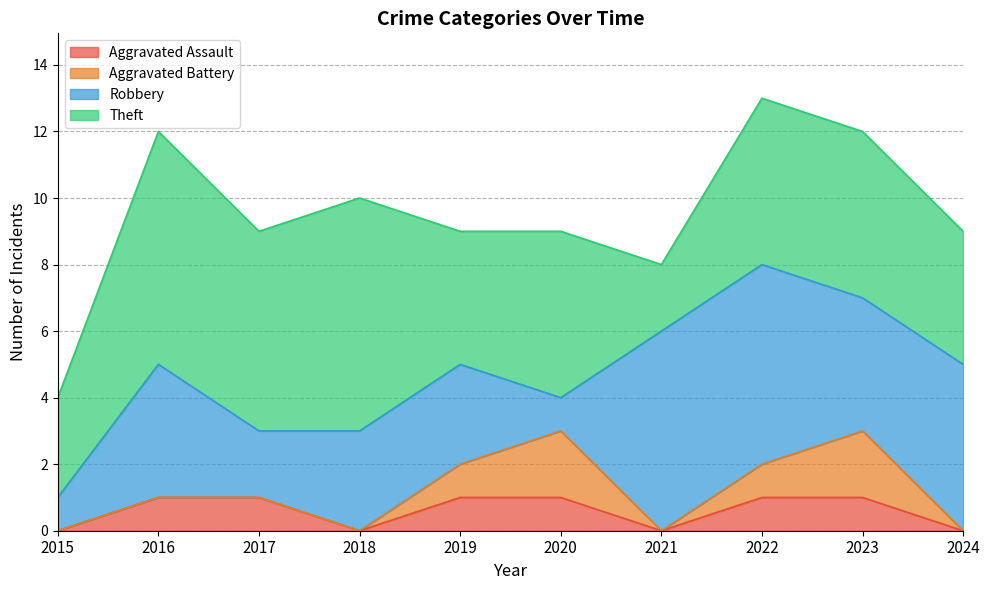

What is the difference between the second highest and second lowest values in the Aggravated Assault series?

1